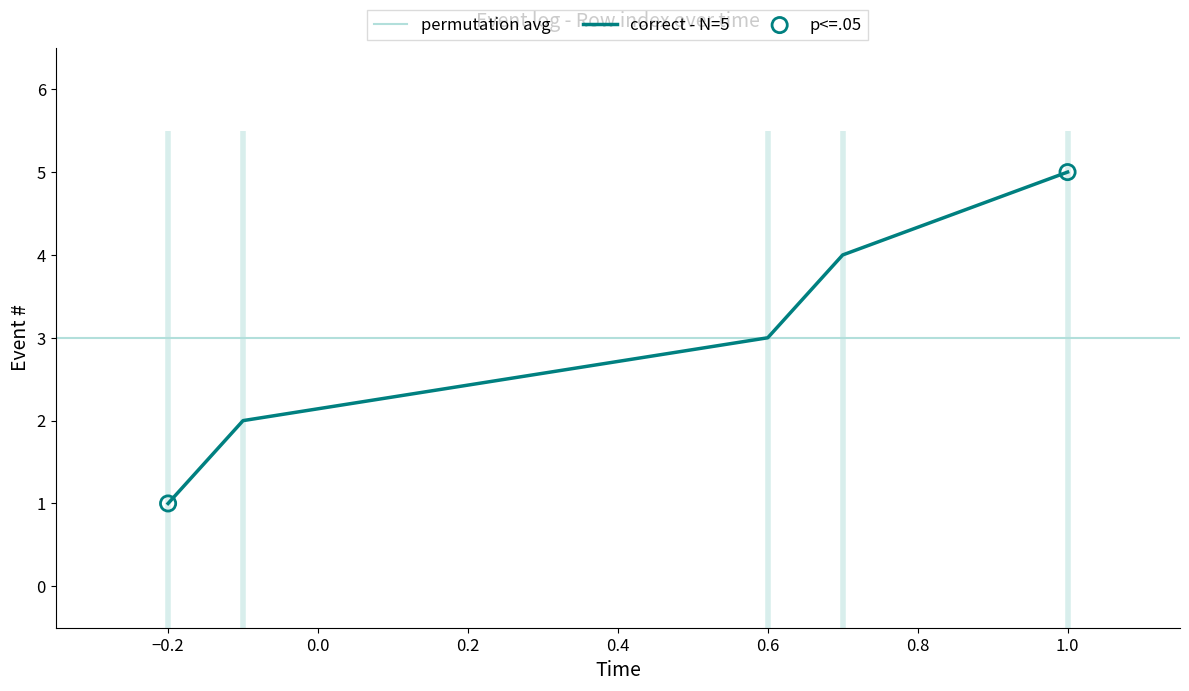

True or false: correct - N=5 has a value of 1 at −0.2.

True